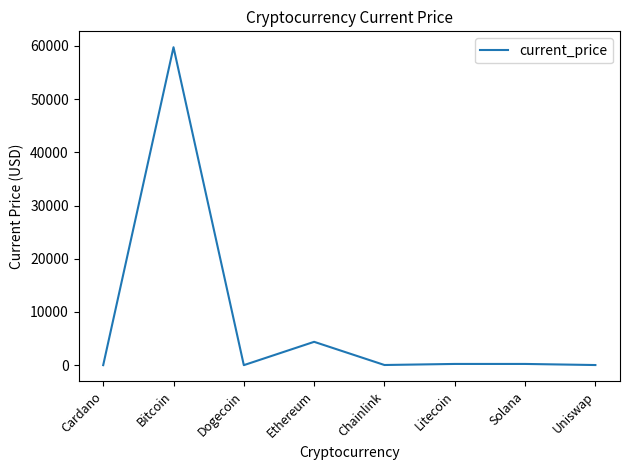

What is the greatest value displayed?

59749.0